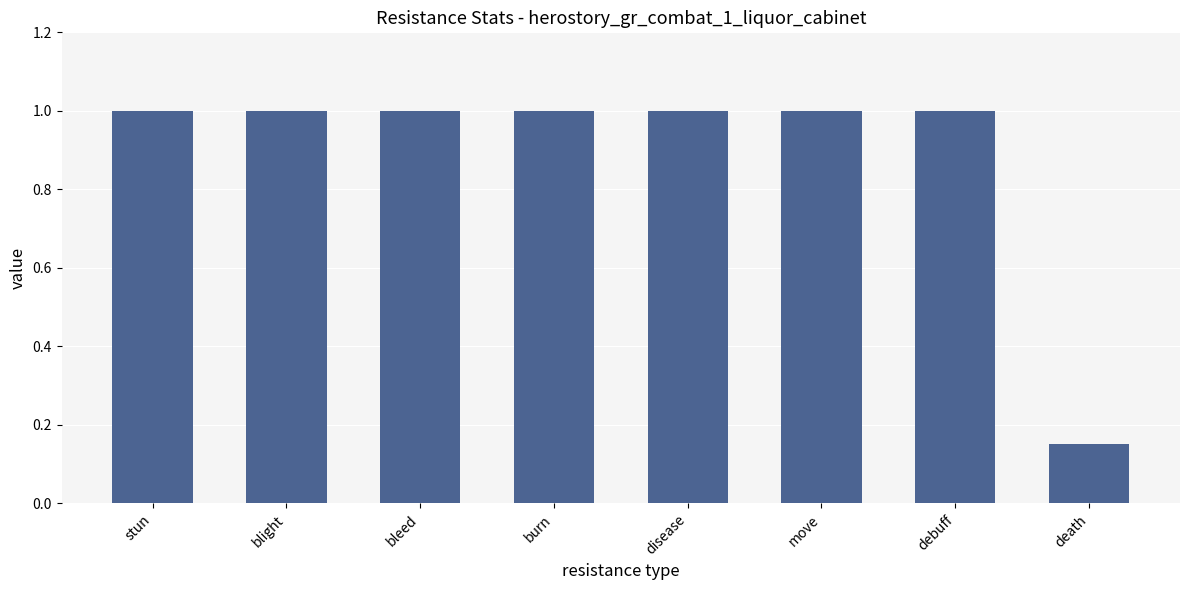

What is the ratio of the value at bleed to the value at stun?

1.0